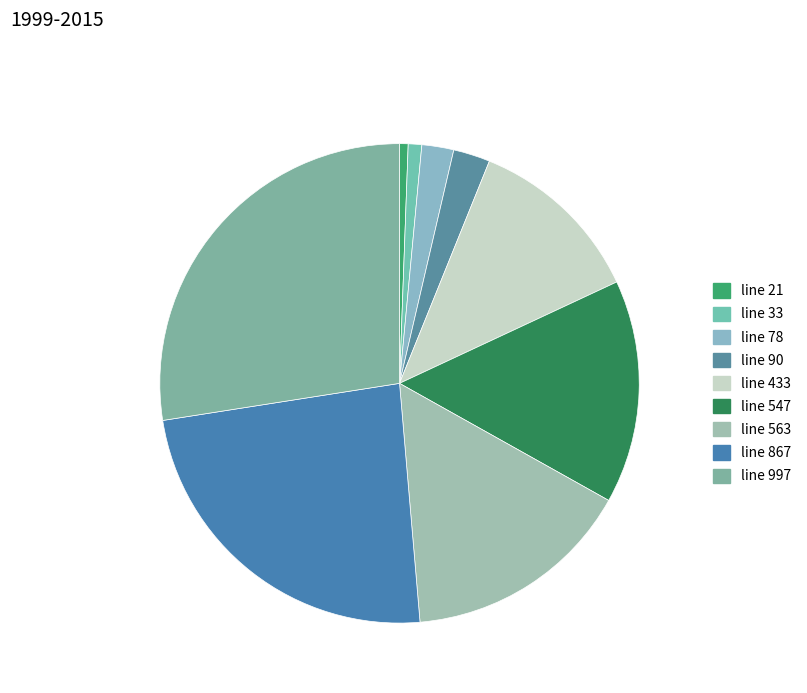

To the nearest percent, what is the average slice percentage?

11%